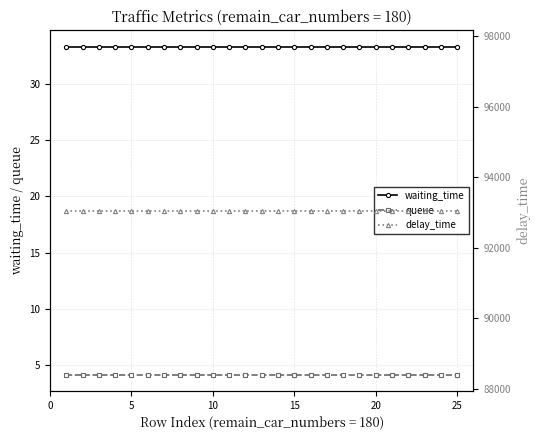

Which series has the widest spread of values?

waiting_time